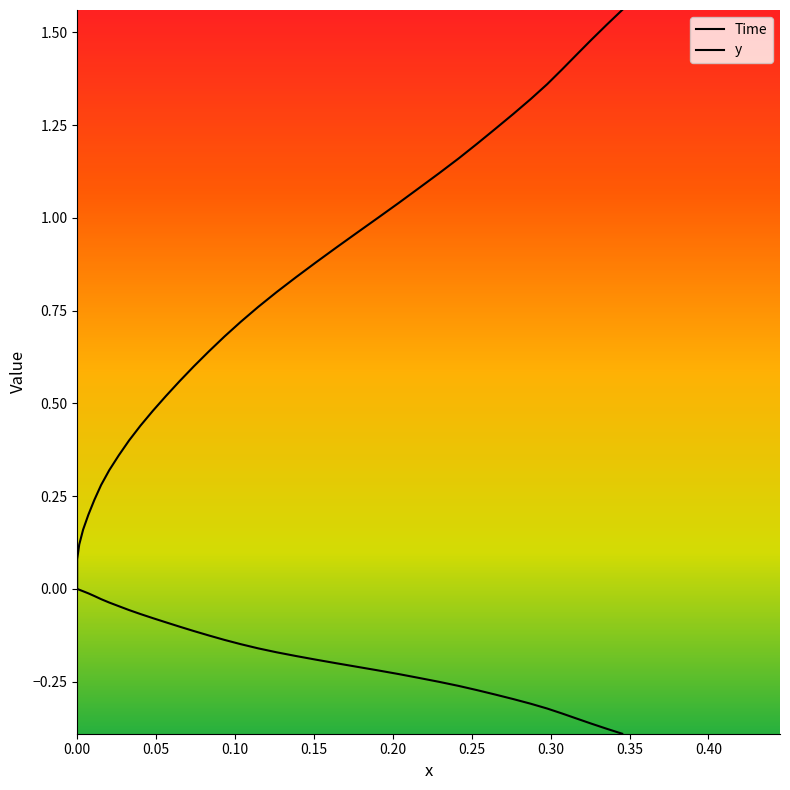

What are all the series names shown in the legend?

Time, y